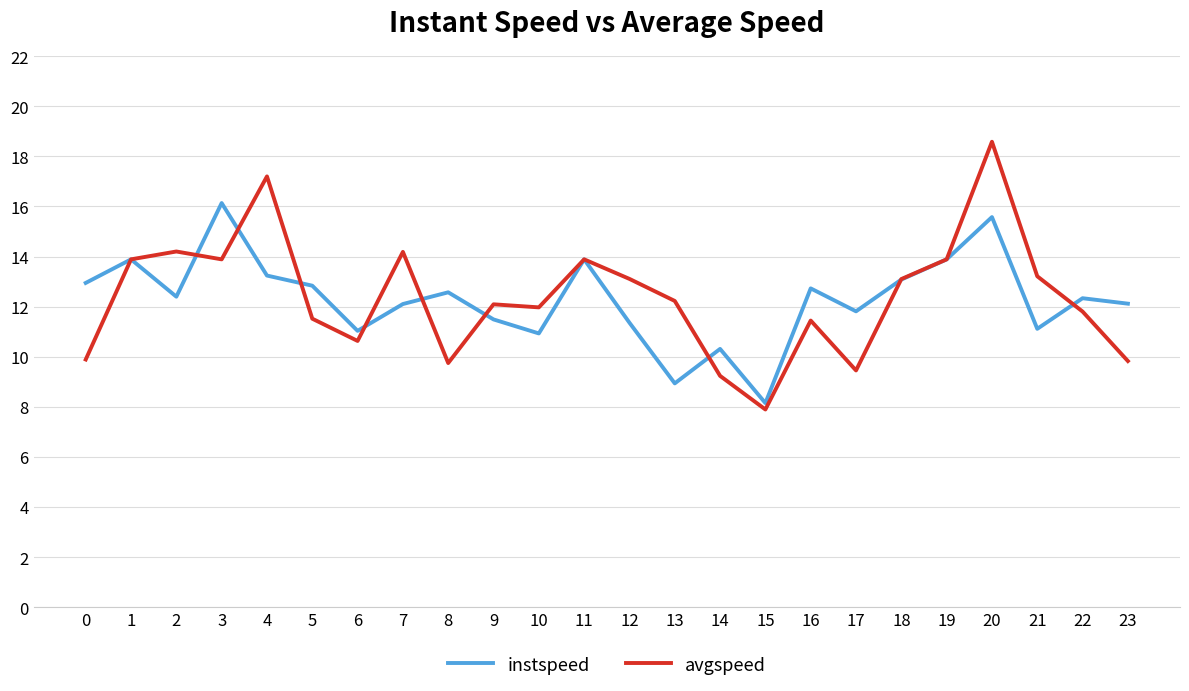

Rank the series at 5 from lowest to highest value.

avgspeed, instspeed